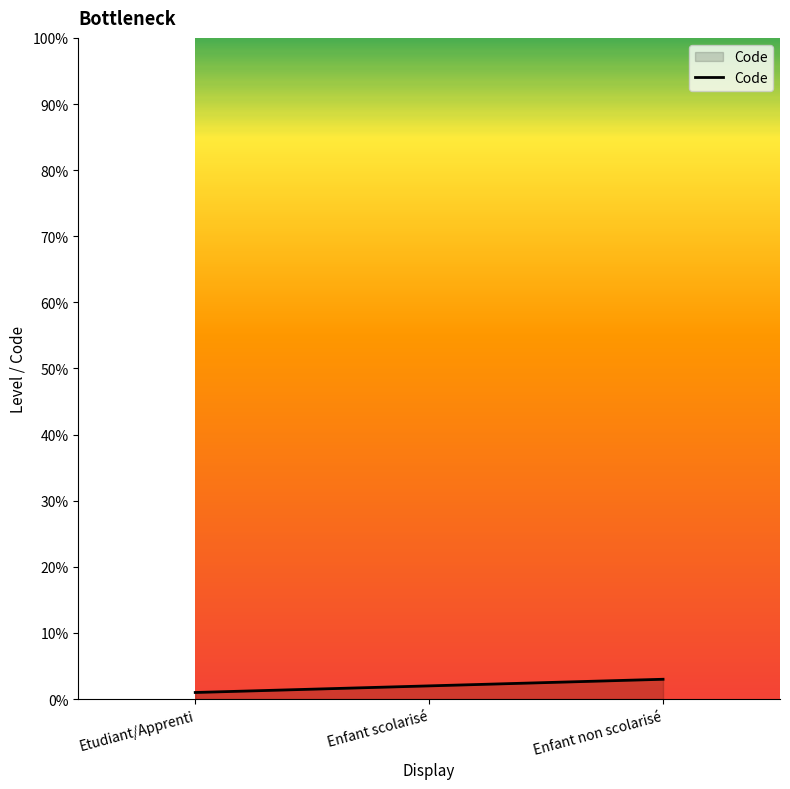

The chart shows a value of 2 at Enfant scolarisé. True or false?

True